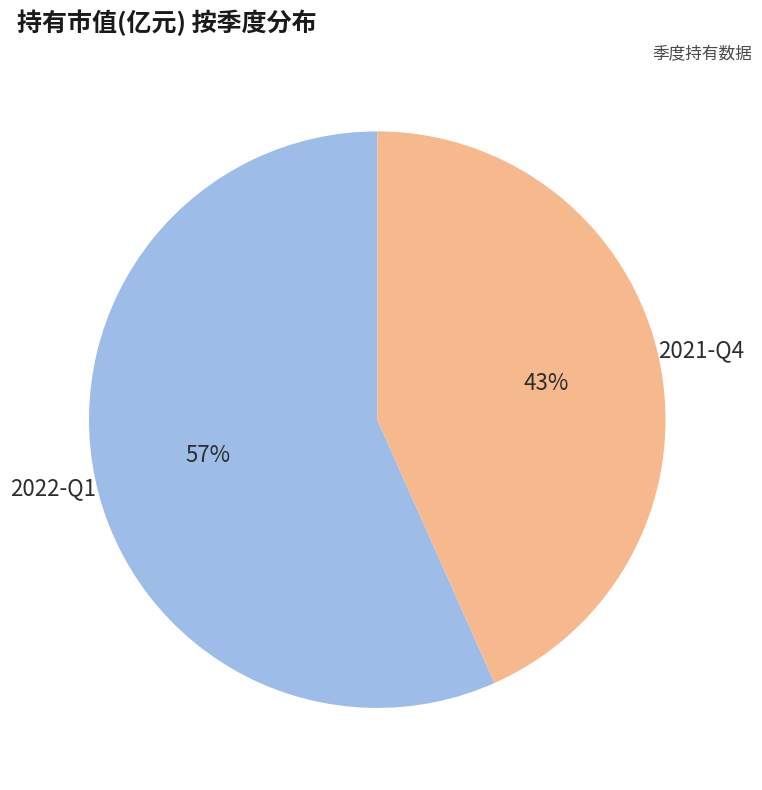

To the nearest percent, what is the average slice percentage?

50%